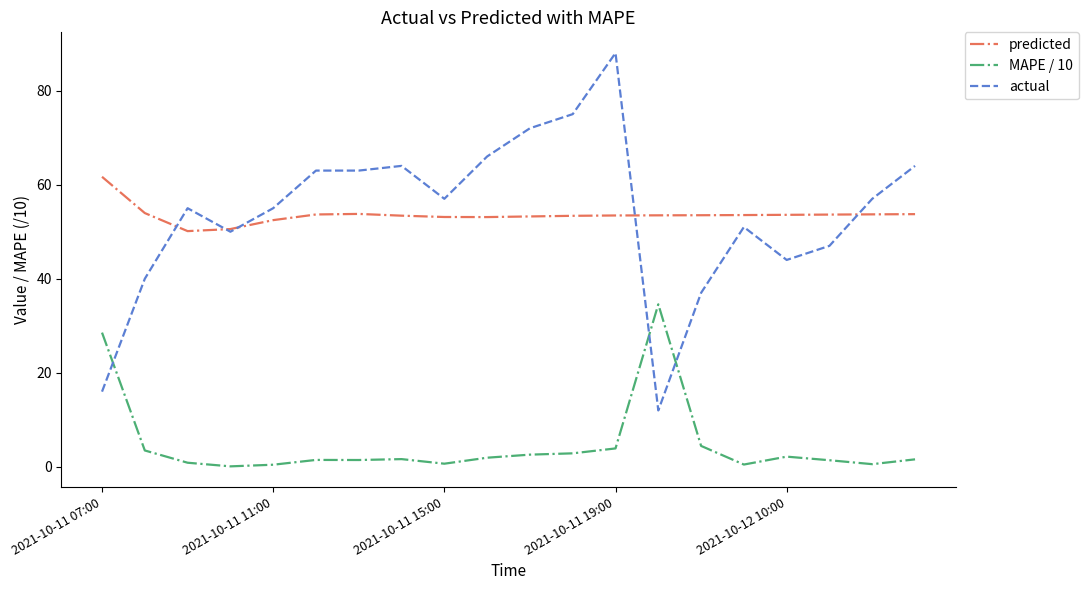

Which series has the widest spread of values?

actual